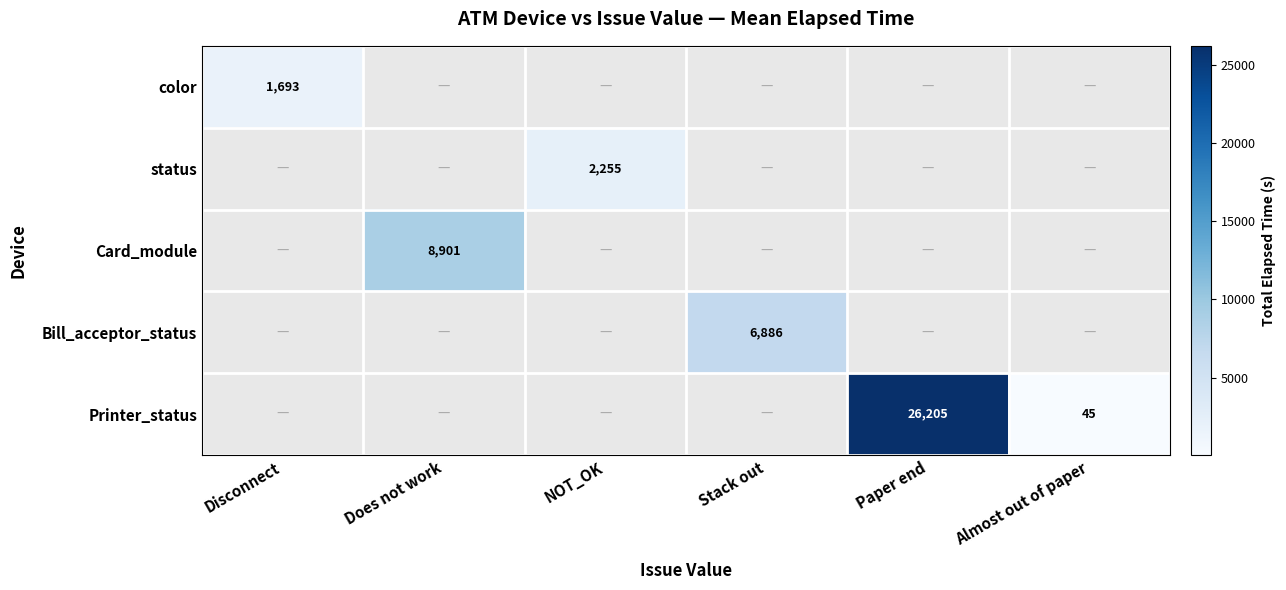

The value of Bill_acceptor_status at Stack out is 1588. True or false?

False